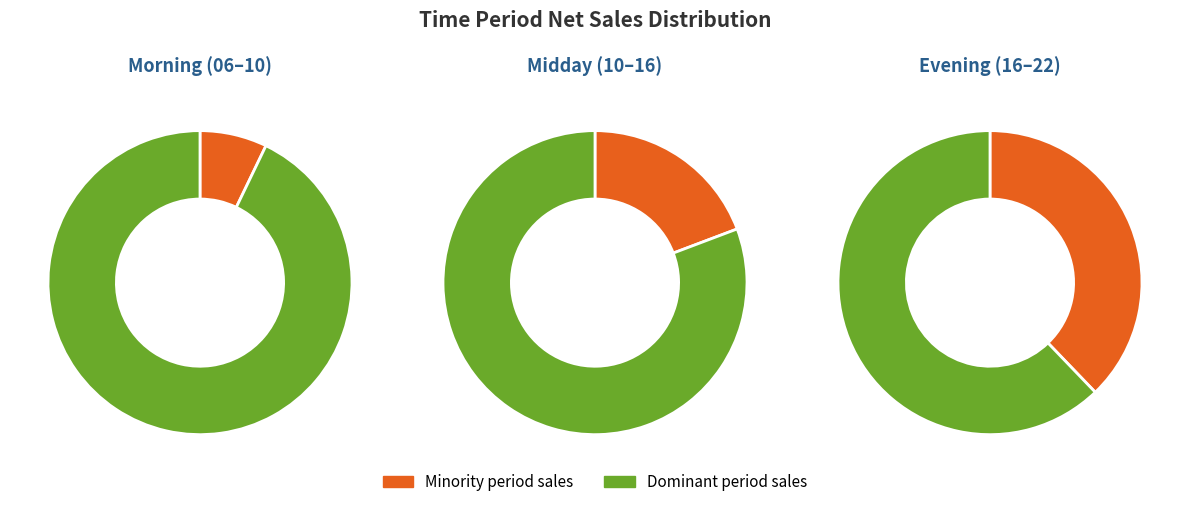

Count the number of slices in the pie.

6